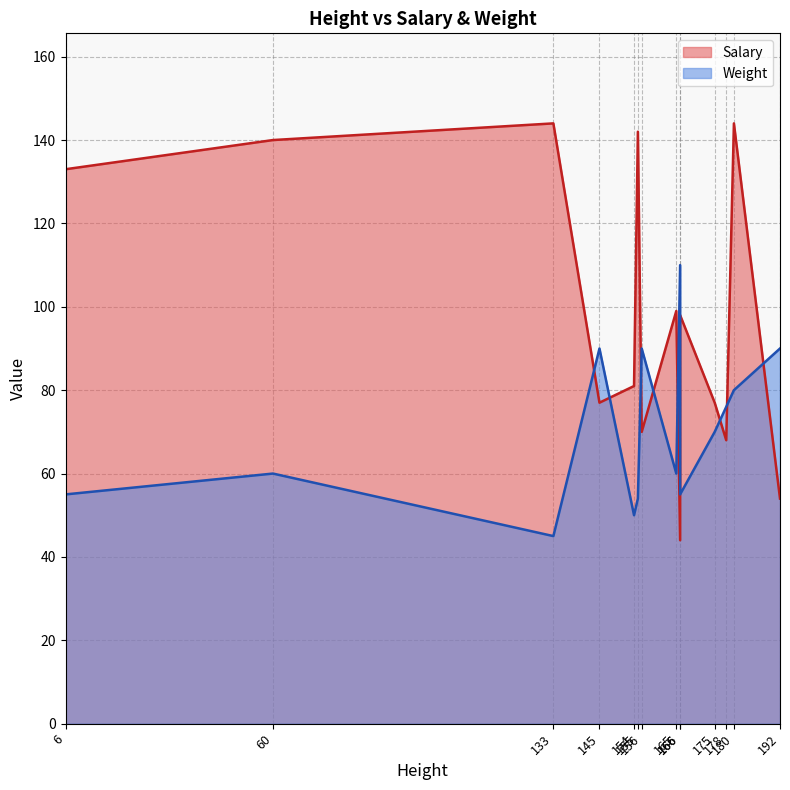

What is the sum of all Salary values?

1371